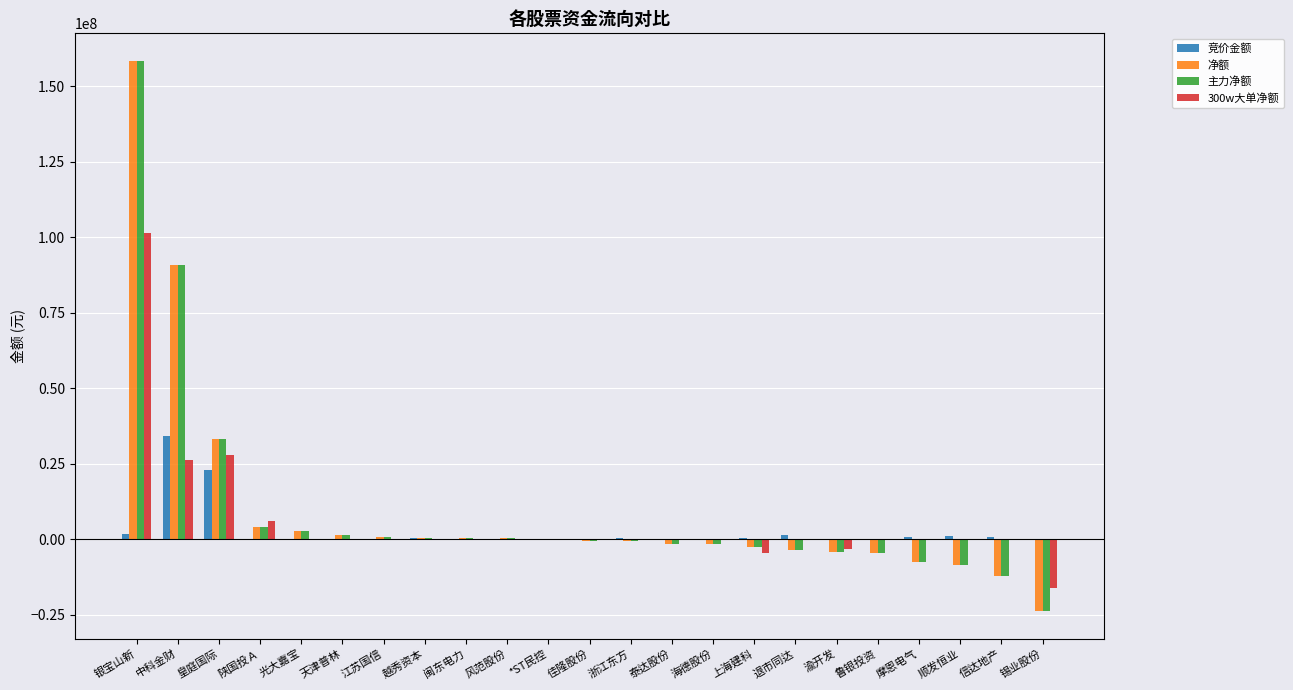

Is it true that 净额 equals -8439981 at 顺发恒业?

True